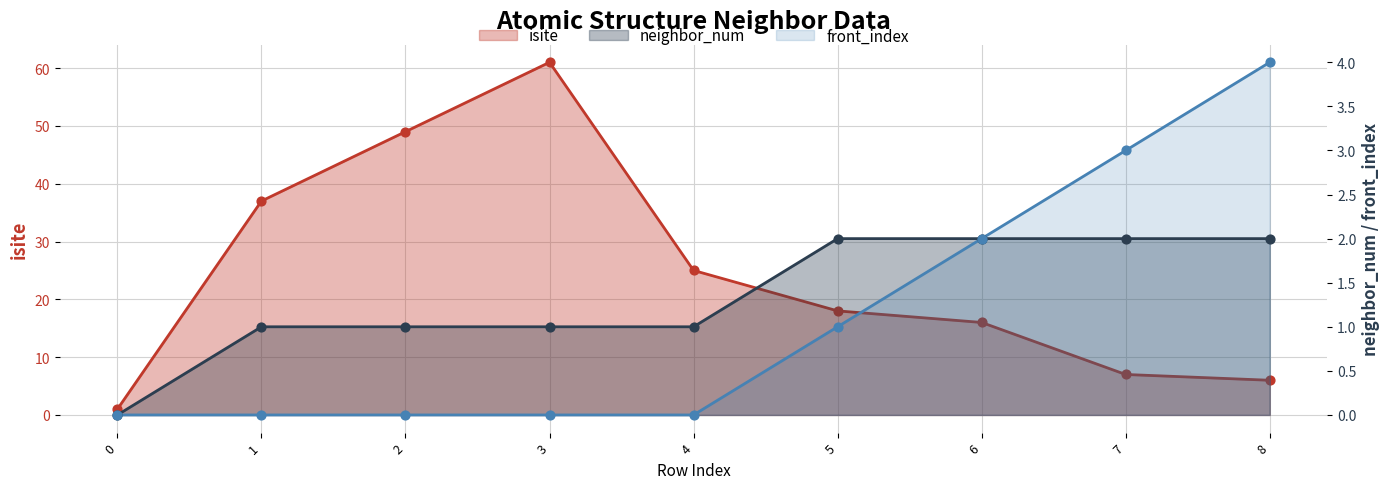

What are all the series names shown in the legend?

isite, neighbor_num, front_index